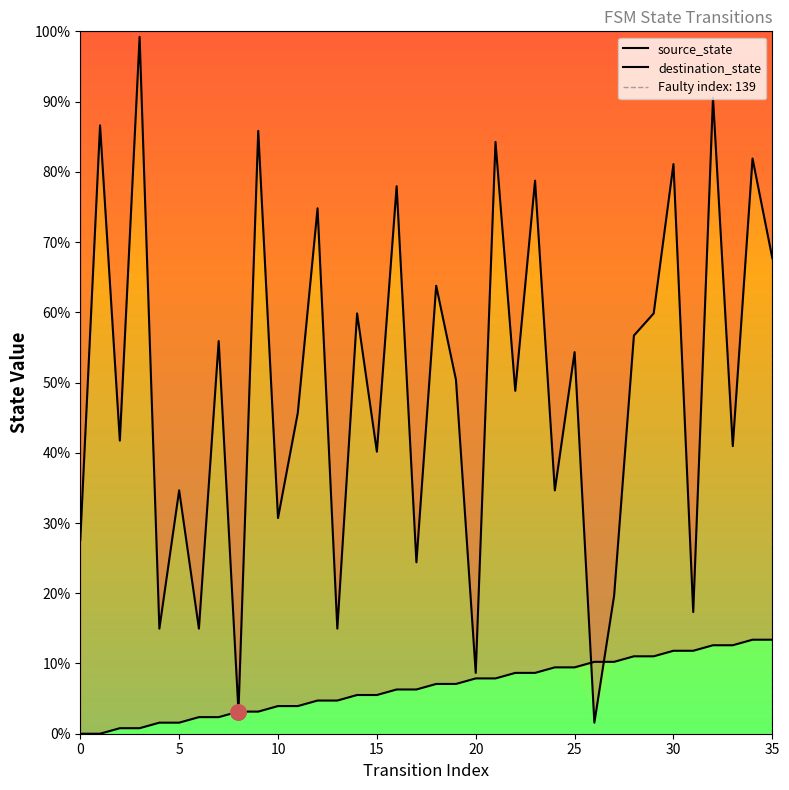

Which series has the widest spread of Y values?

destination_state